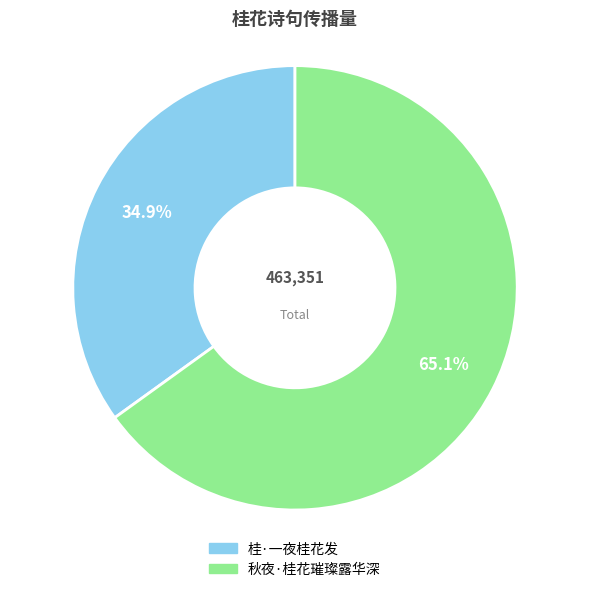

Count the number of slices in the pie.

2